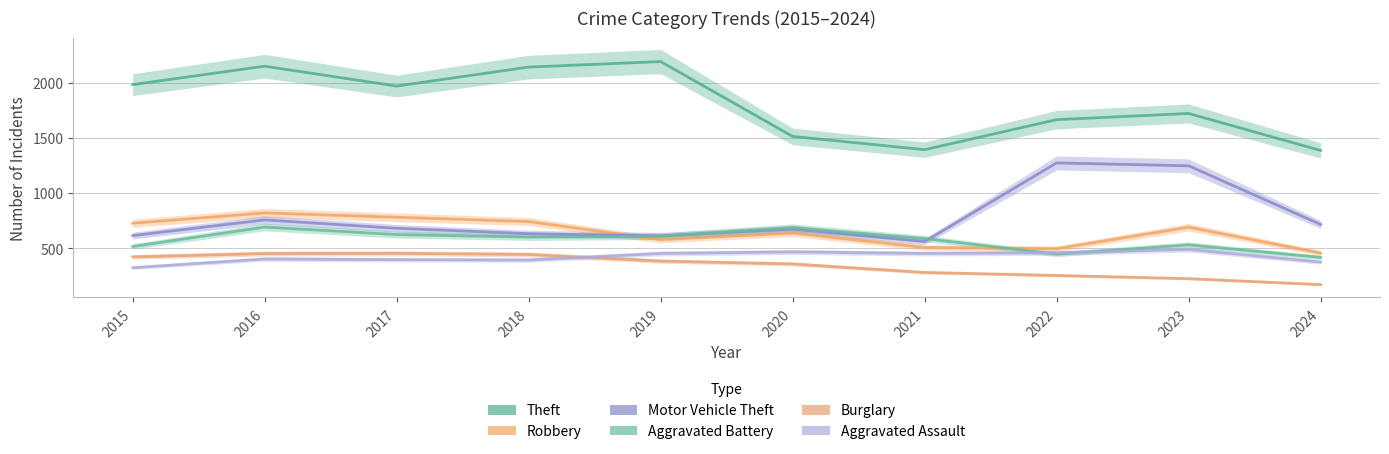

At which category does Motor Vehicle Theft reach its first local peak?

2016